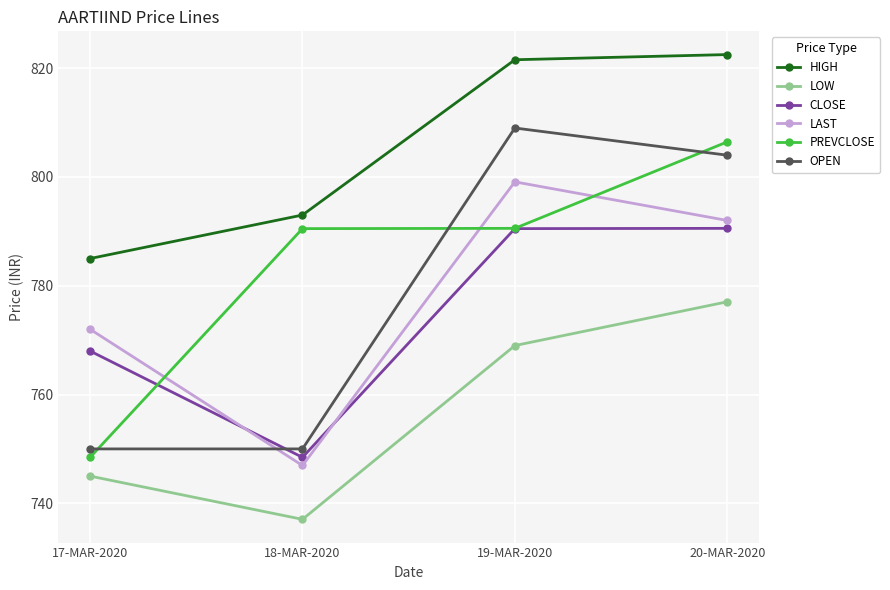

Is the value of PREVCLOSE at 19-MAR-2020 greater than the value of LOW at 19-MAR-2020?

Yes